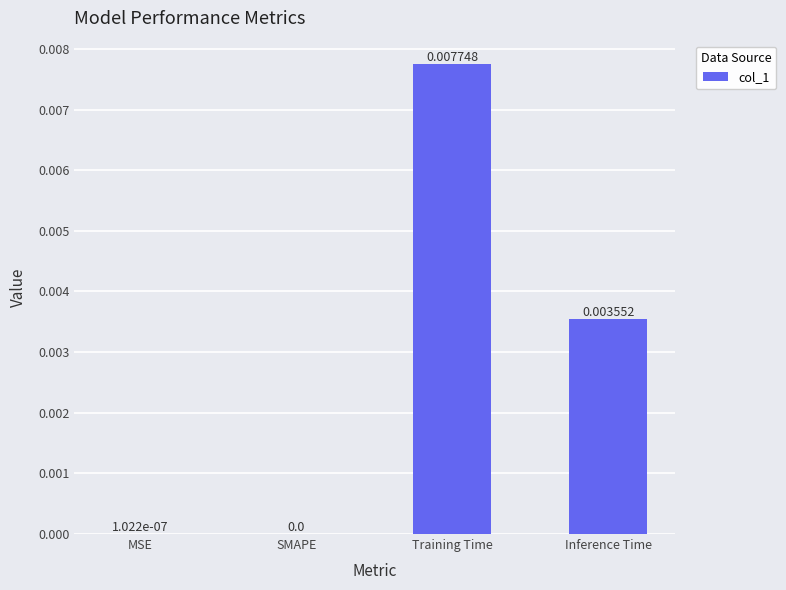

Which has a higher value, Training Time or MSE?

Training Time